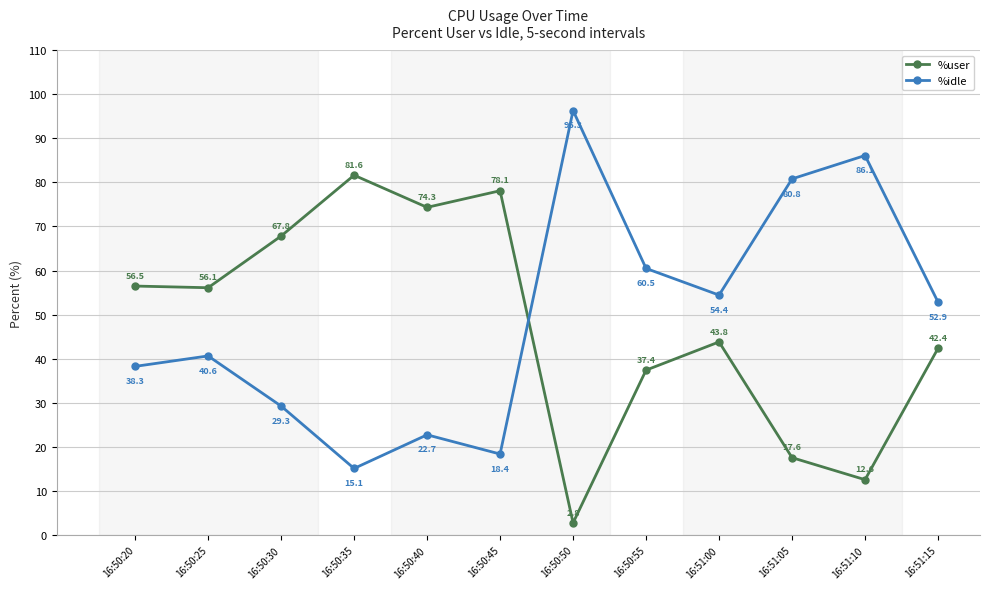

What is the highest value of the %user series?

81.6